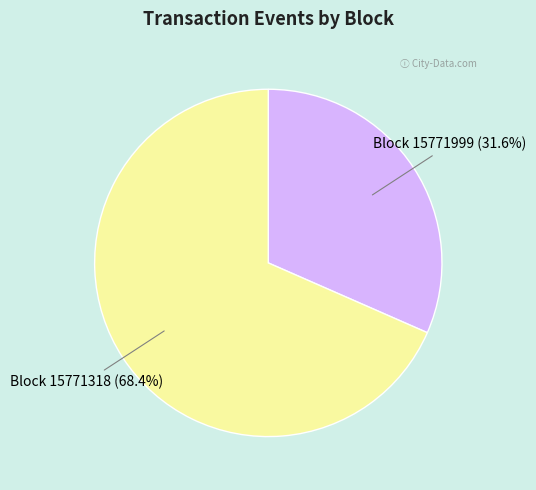

Does any single category account for the majority?

Yes